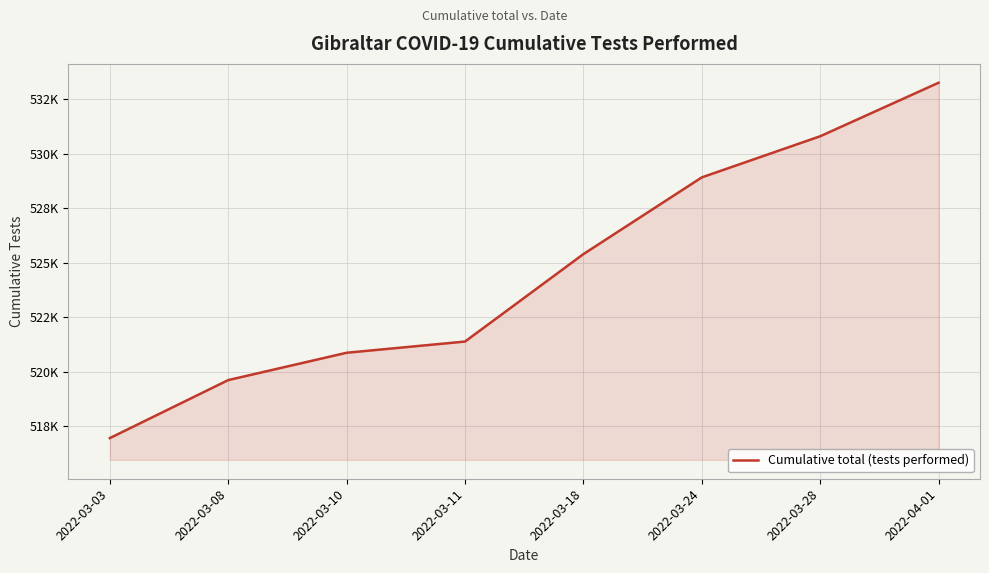

What is the smallest value displayed?

516965